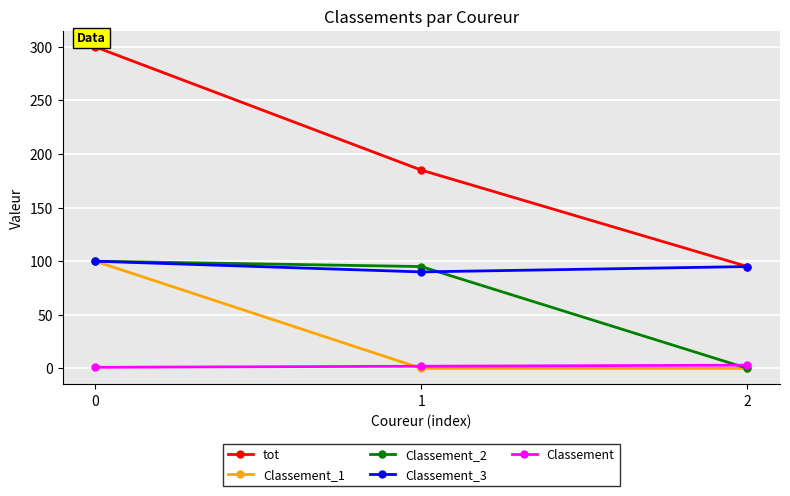

Between 1 and 2, which series saw the biggest shift?

Classement_2